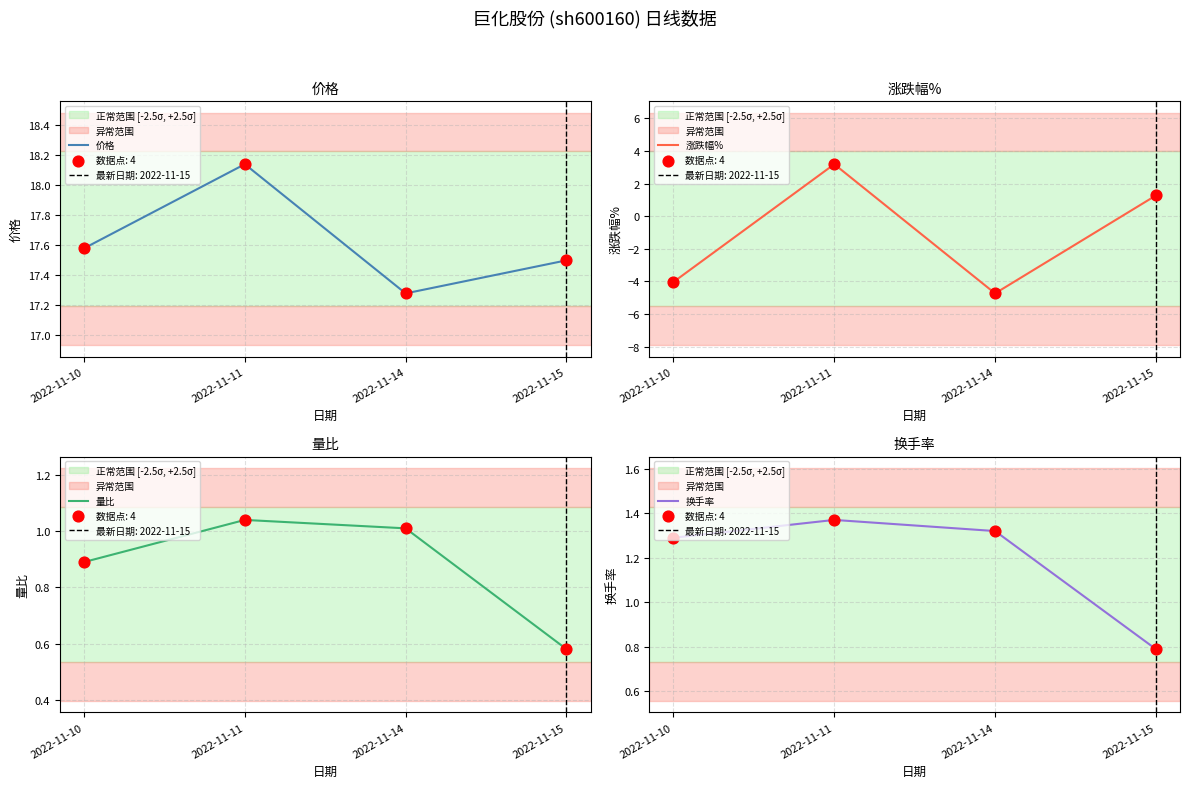

Which series has the widest spread of Y values?

涨跌幅%